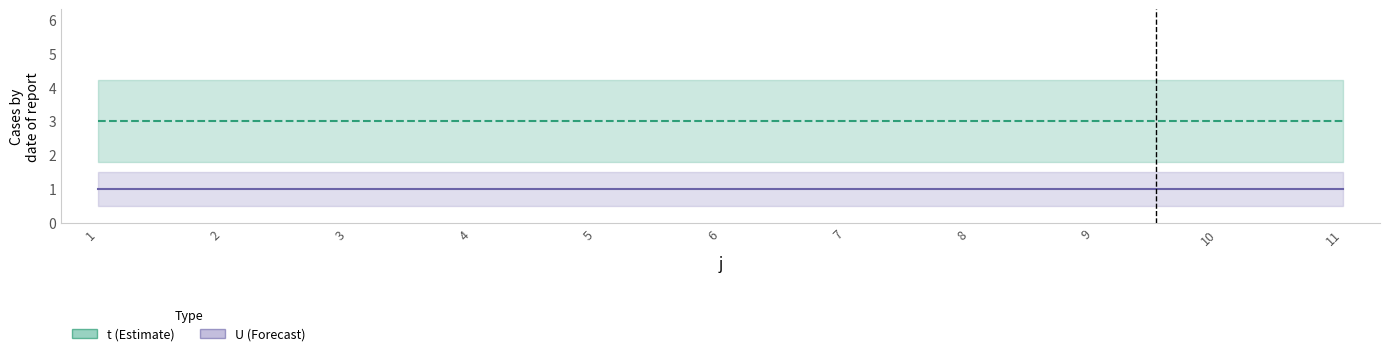

True or false: t has more than 0 interior local peaks.

False